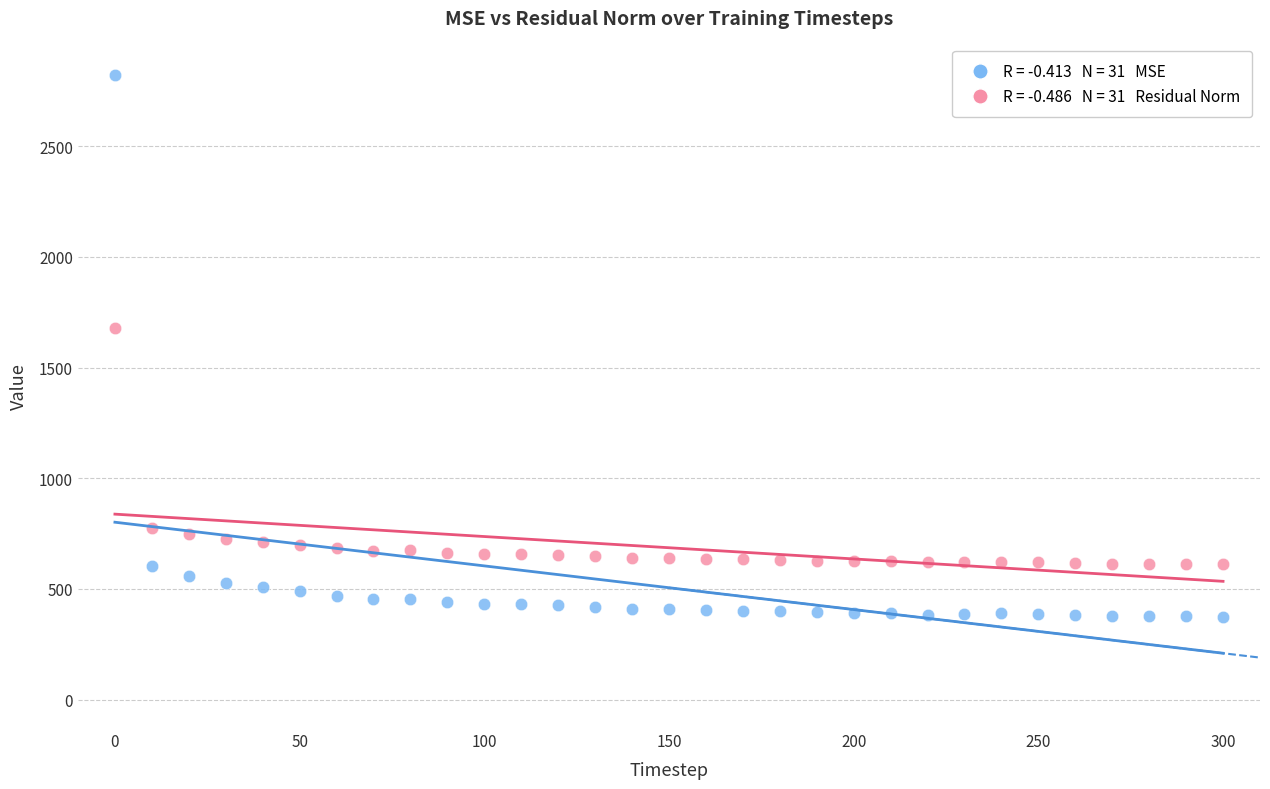

Across all data points, what is the range of X values (max minus min)?

300.0